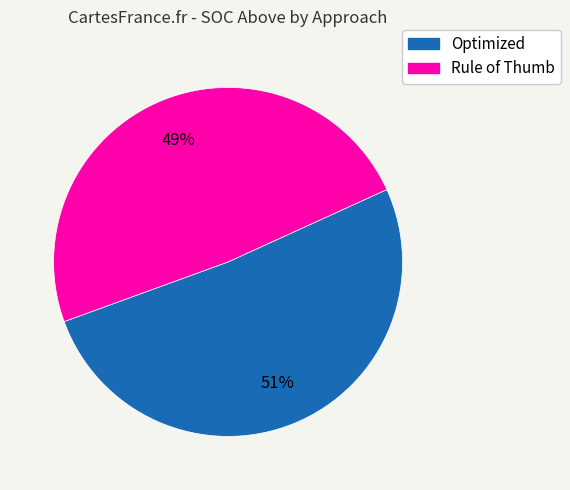

Count the number of slices in the pie.

2